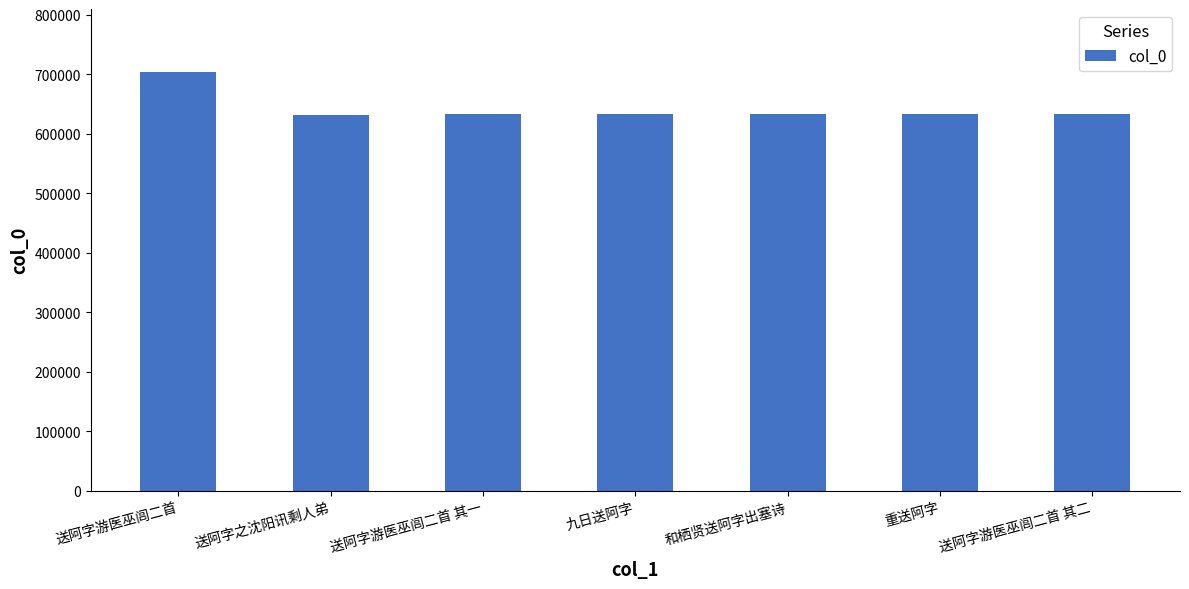

What is the greatest value displayed?

703579